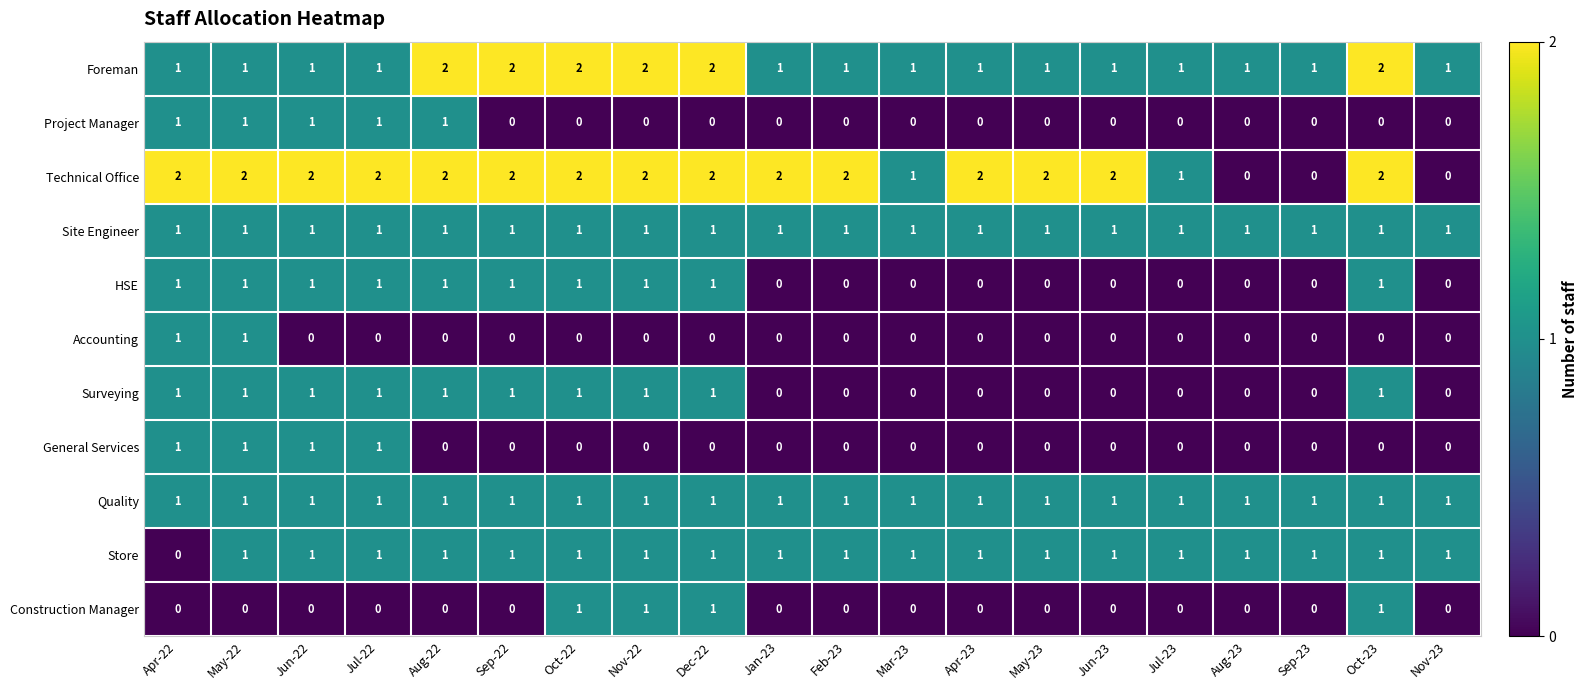

What is the sum of all Project Manager values?

5